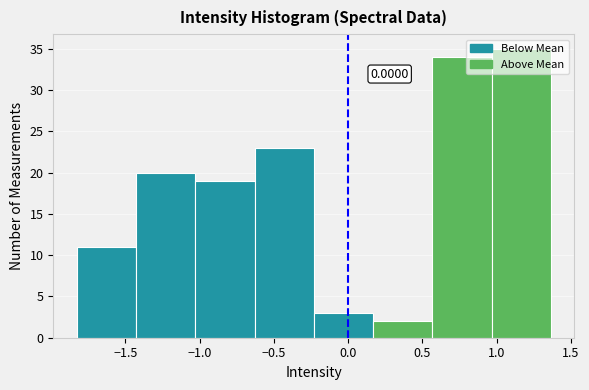

Over which range of the x-axis is the bar tallest?

0.95 to 1.35